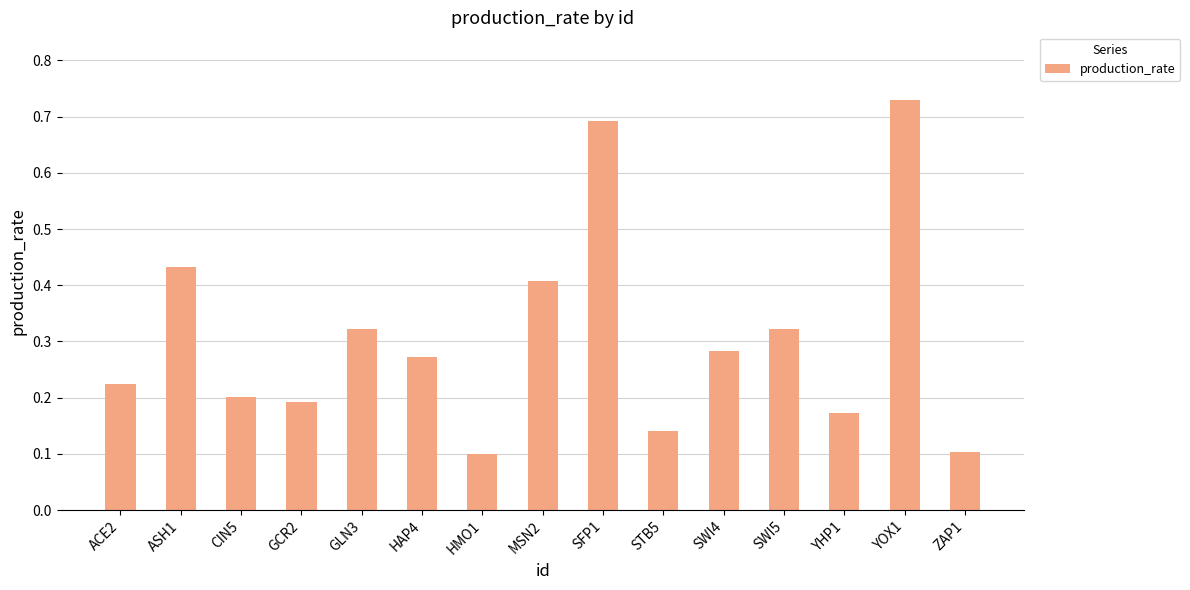

Which category has the highest value across all series?

YOX1